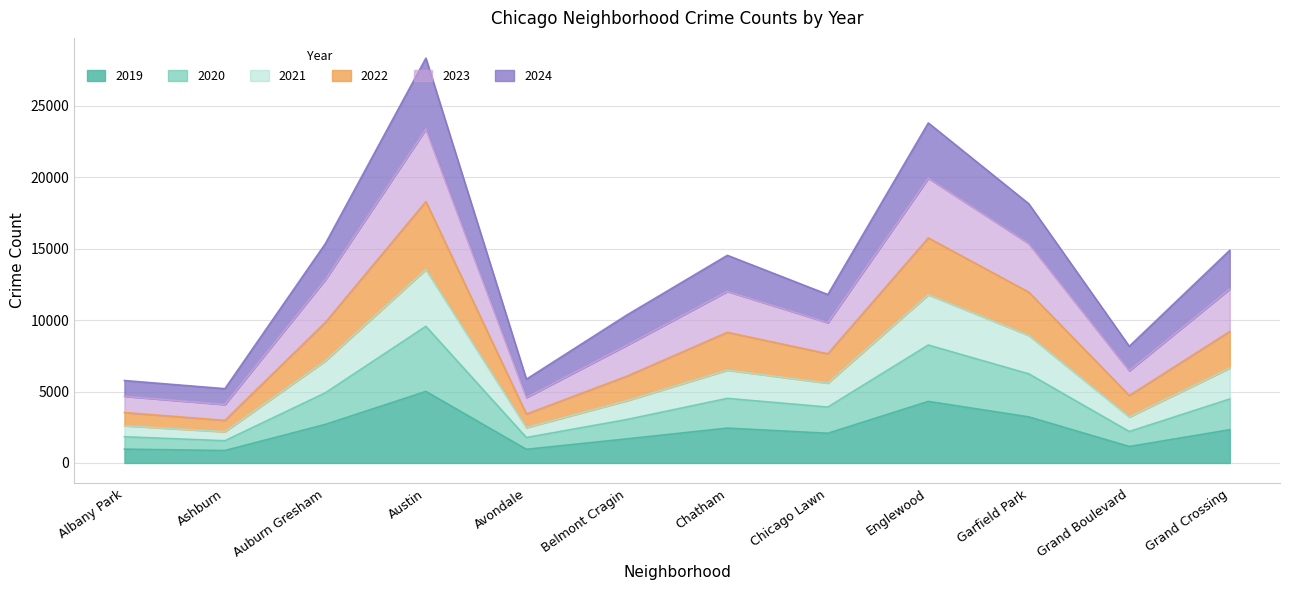

Which category has the highest value in the 2022 series?

Austin